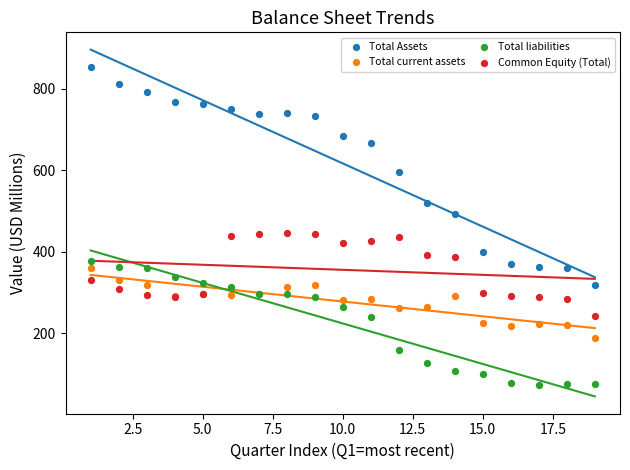

Which series reaches the minimum Y coordinate?

Total liabilities